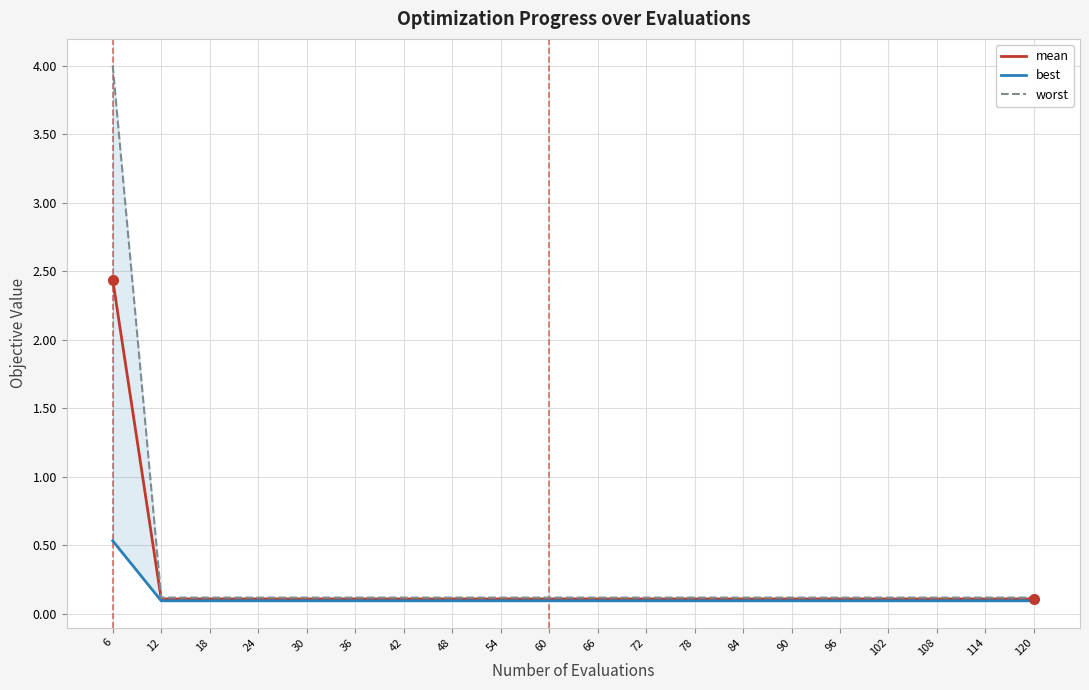

Which series changed the most between 6 and 84?

worst